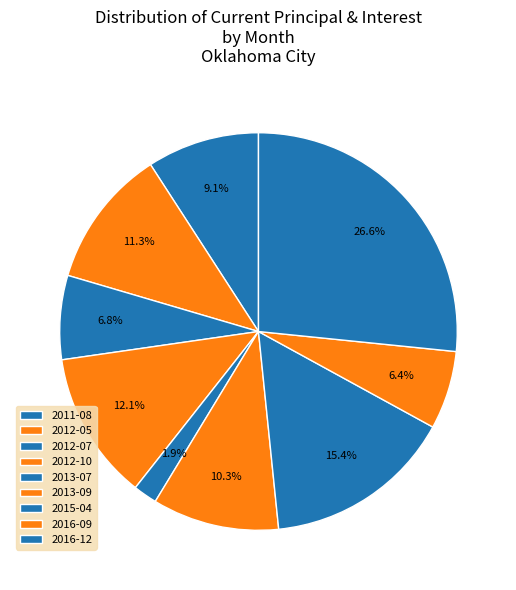

Is there any slice that represents more than half of the pie?

No